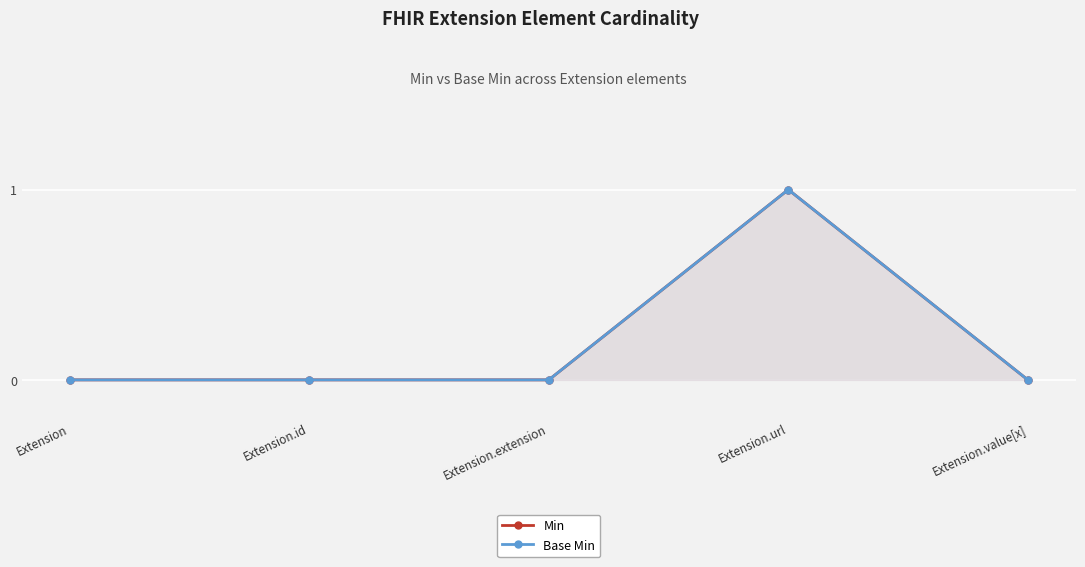

What position from the left is Extension.id?

2